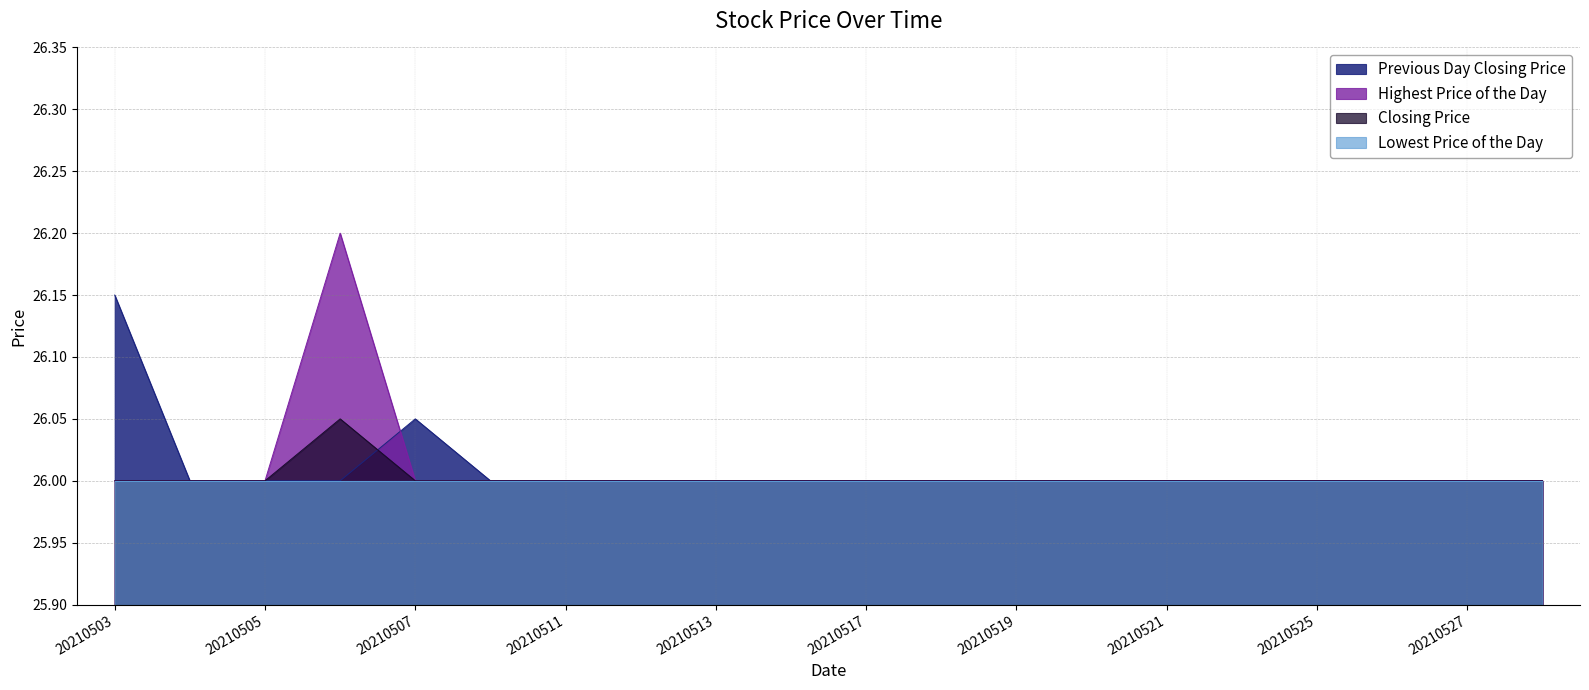

How many series are shown in this chart?

4